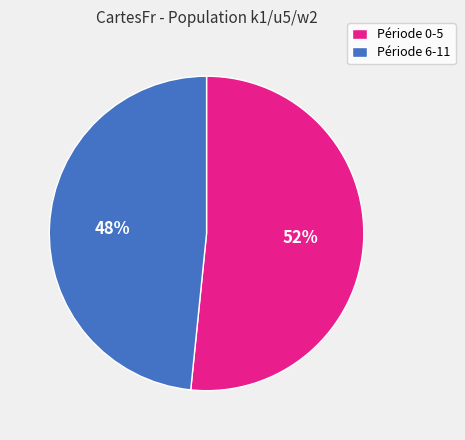

To the nearest percent, what portion does Période 0-5 represent?

52%